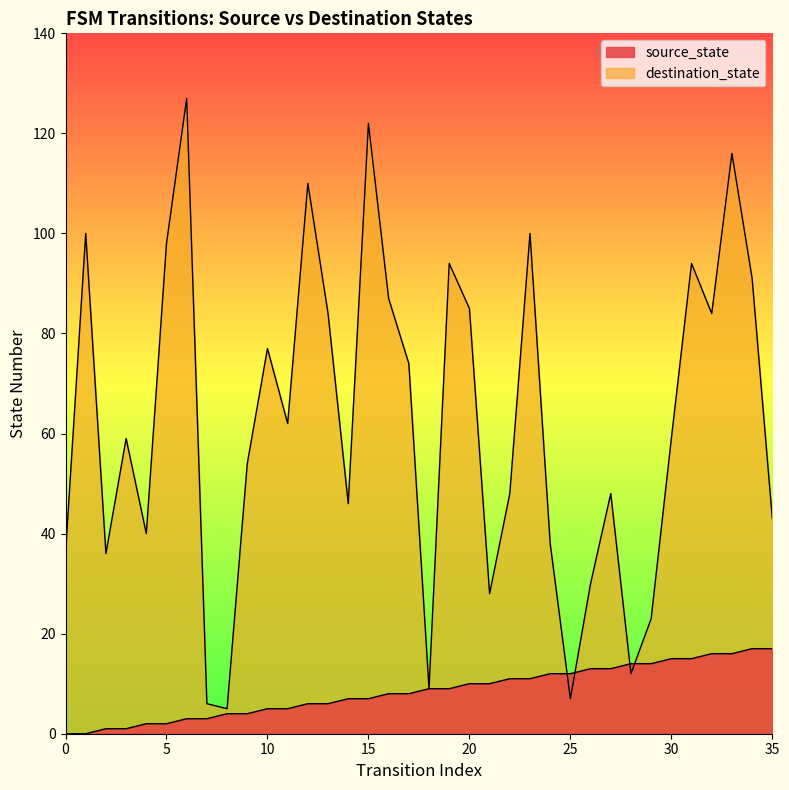

What is the difference between the highest and lowest values at 33?

100